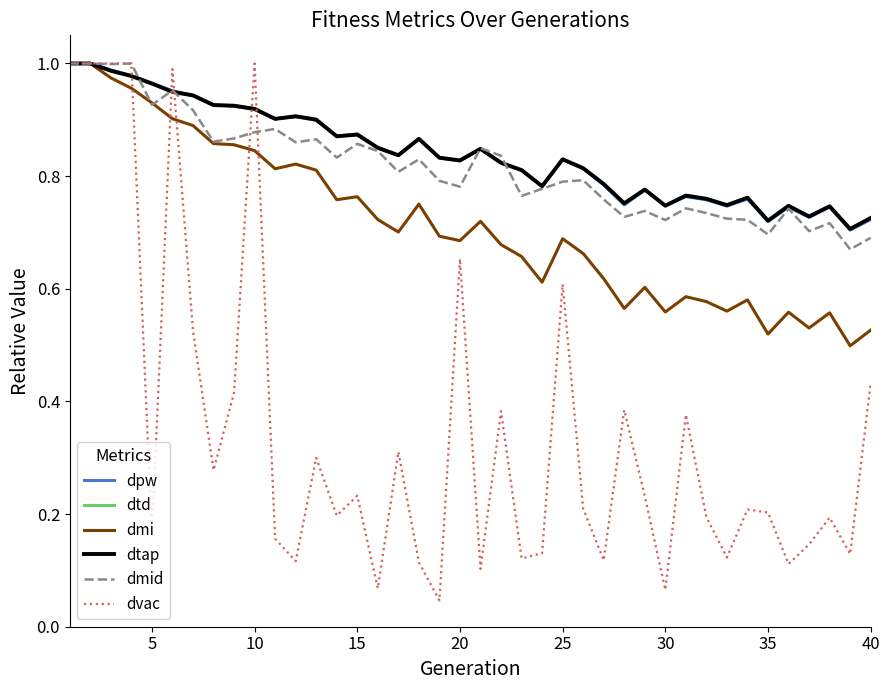

Does the chart have visible grid lines?

No